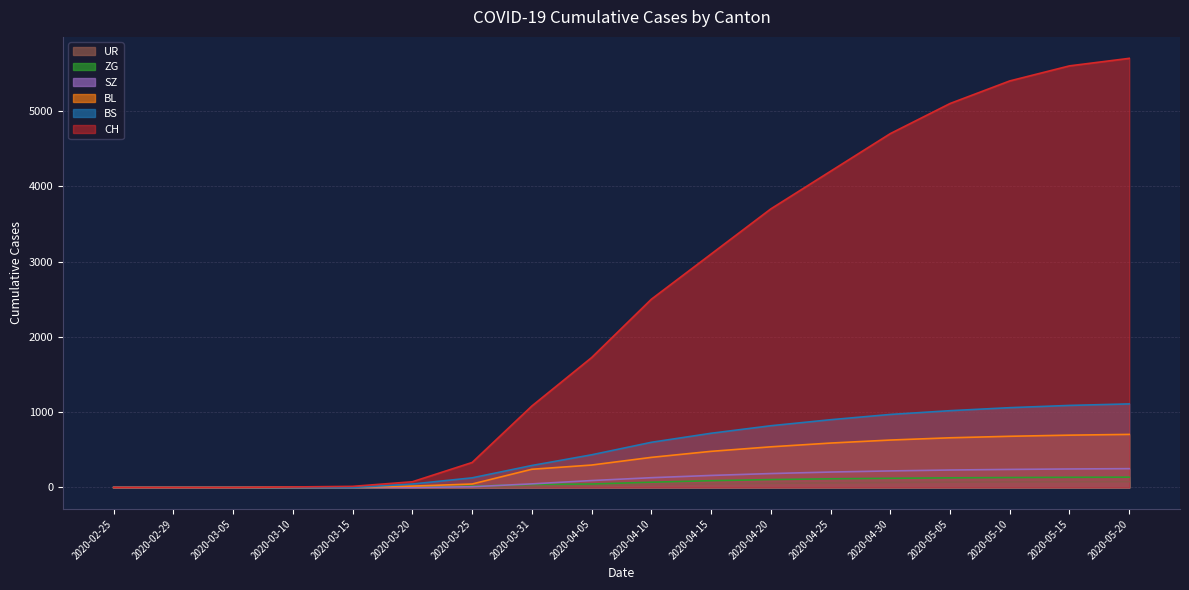

What are all the series names shown in the legend?

UR, ZG, SZ, BL, BS, CH